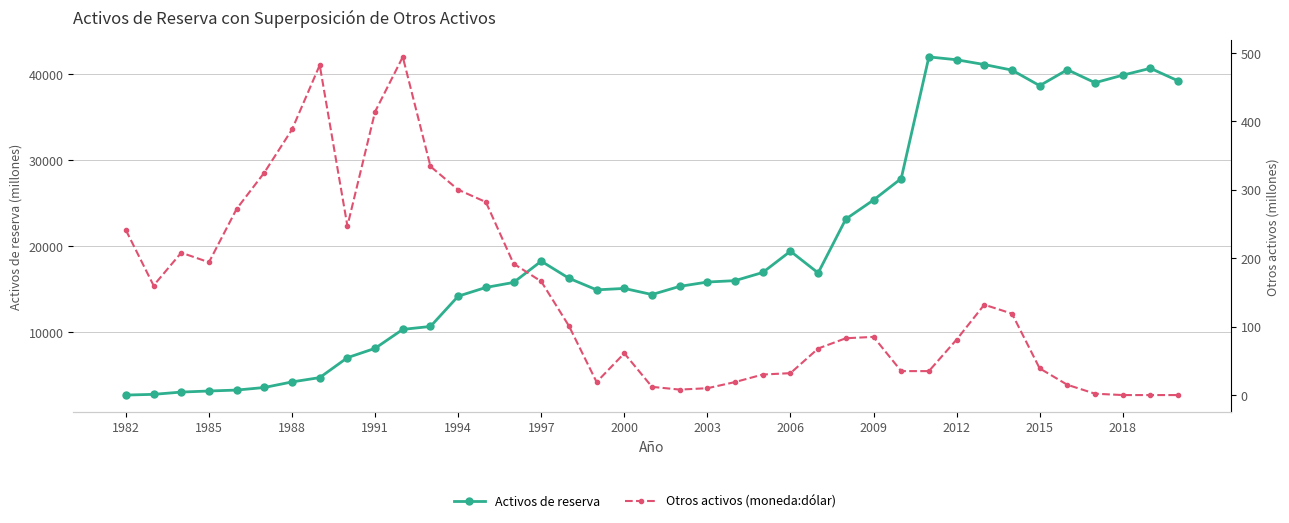

The value of Activos de reserva at 2015 is 66878. True or false?

False